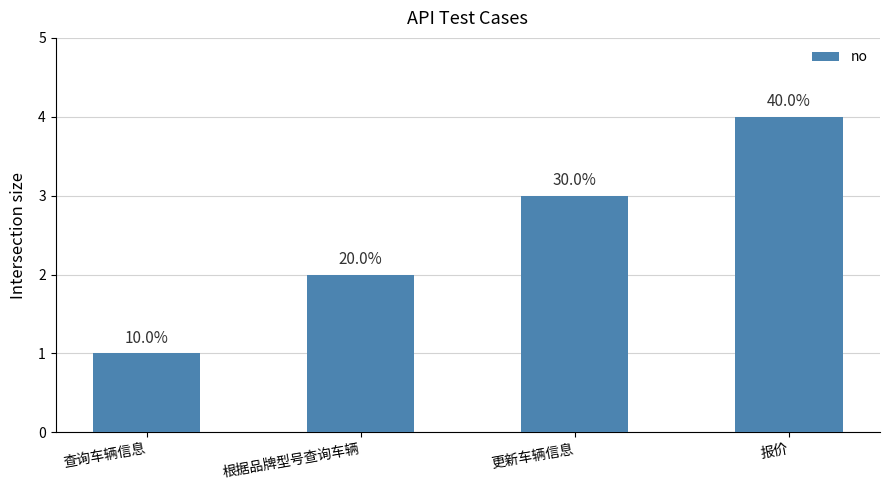

Count the values in the range 2 to 4.

3